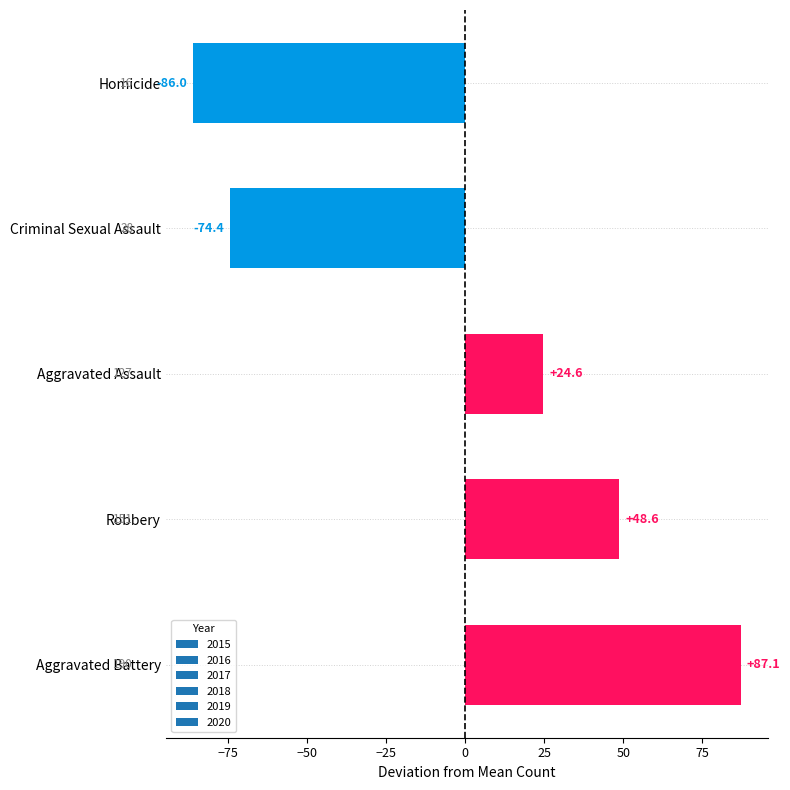

What value does the data have at Homicide?

-86.0